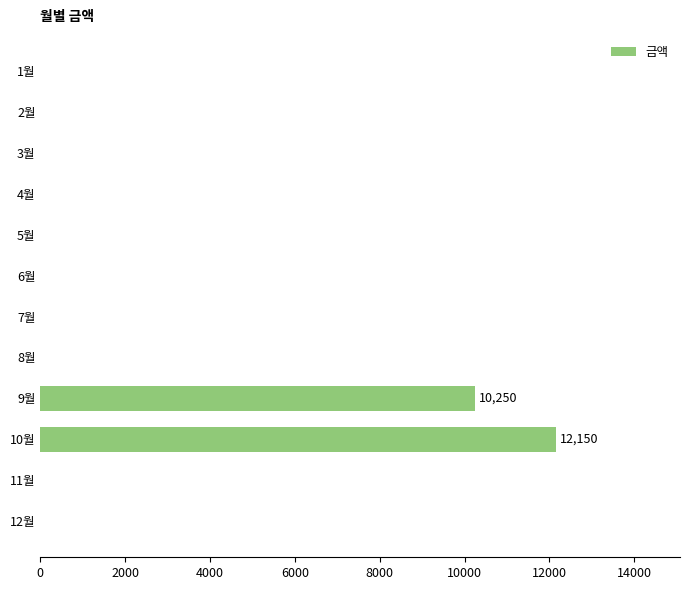

Reading bottom to top, list all the values displayed in this chart.

12월=0	11월=0	10월=12150	9월=10250	8월=0	7월=0	6월=0	5월=0	4월=0	3월=0	2월=0	1월=0